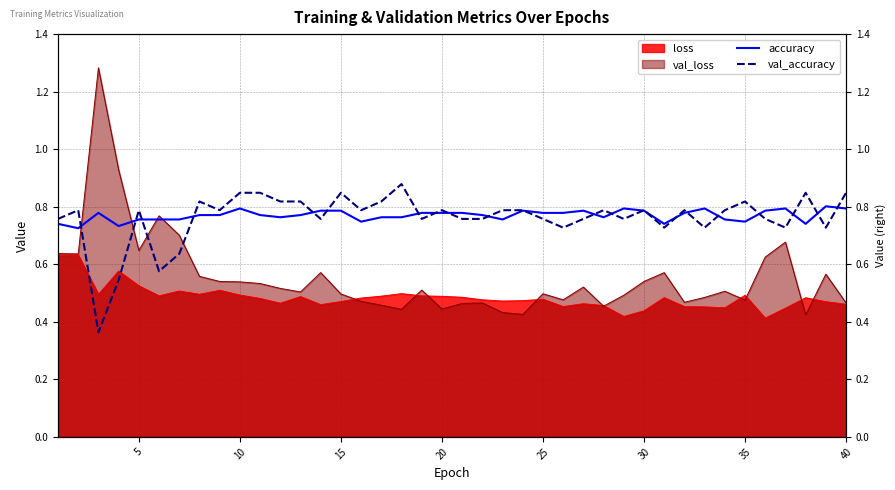

What is the maximum value for val_accuracy?

0.9